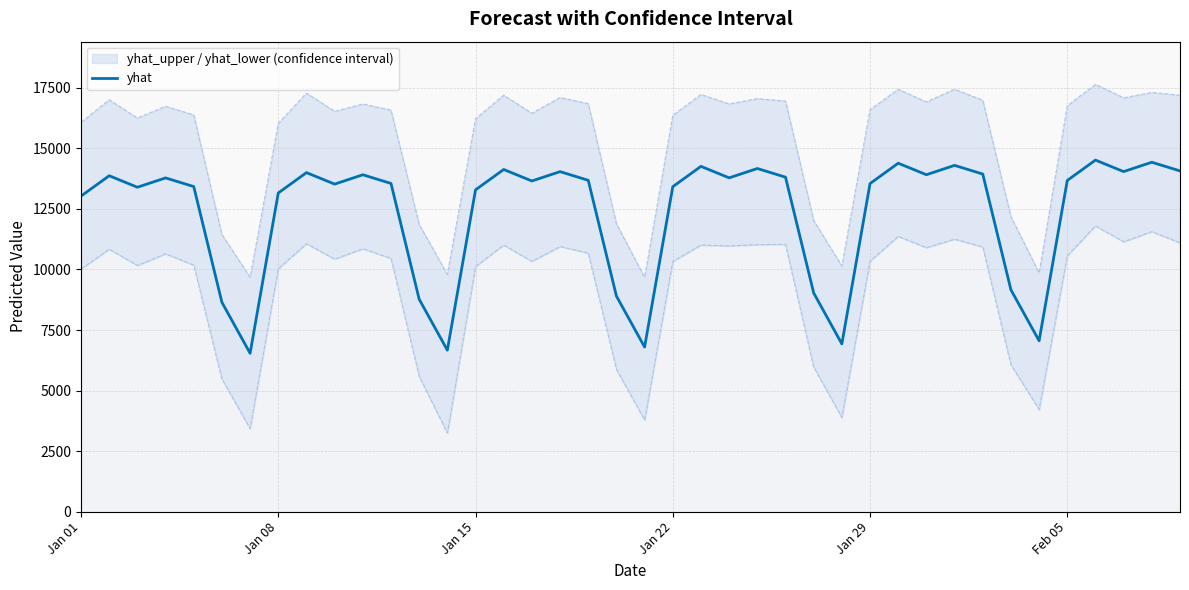

What is the average value?

12331.7